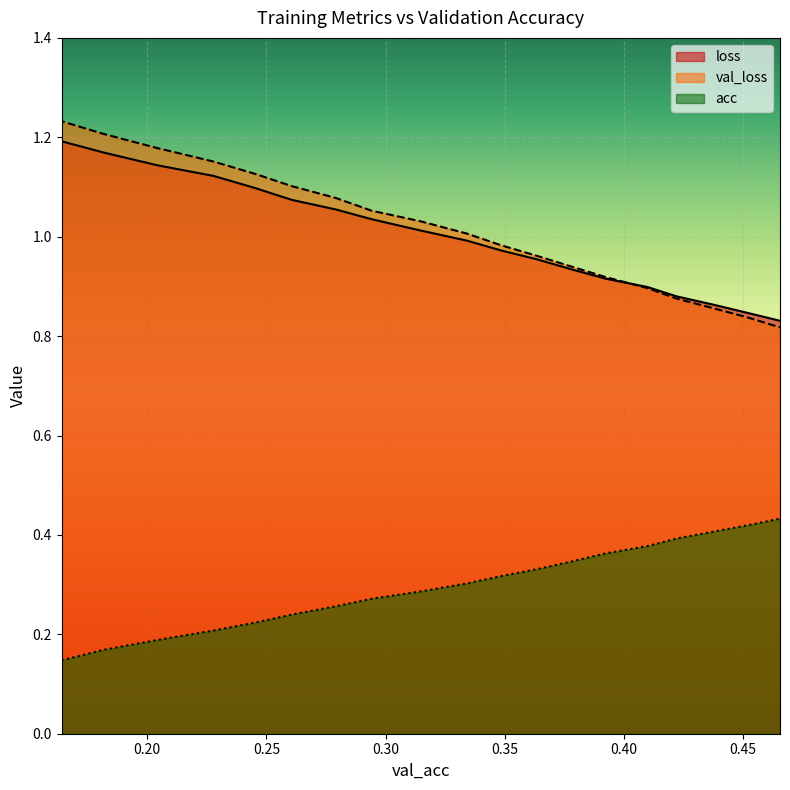

Is the value of acc at 0.33400697158392834 greater than the value of loss at 0.2941393123646413?

No